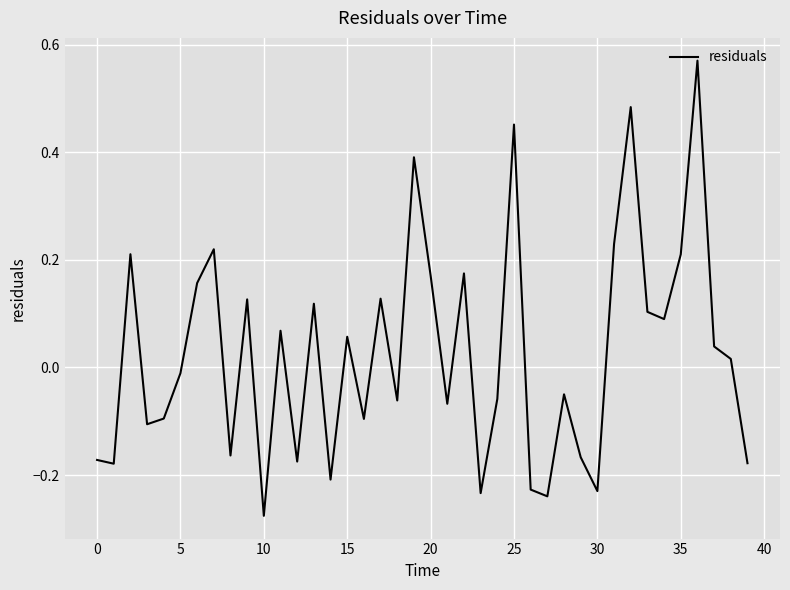

Does the chart have visible grid lines?

Yes